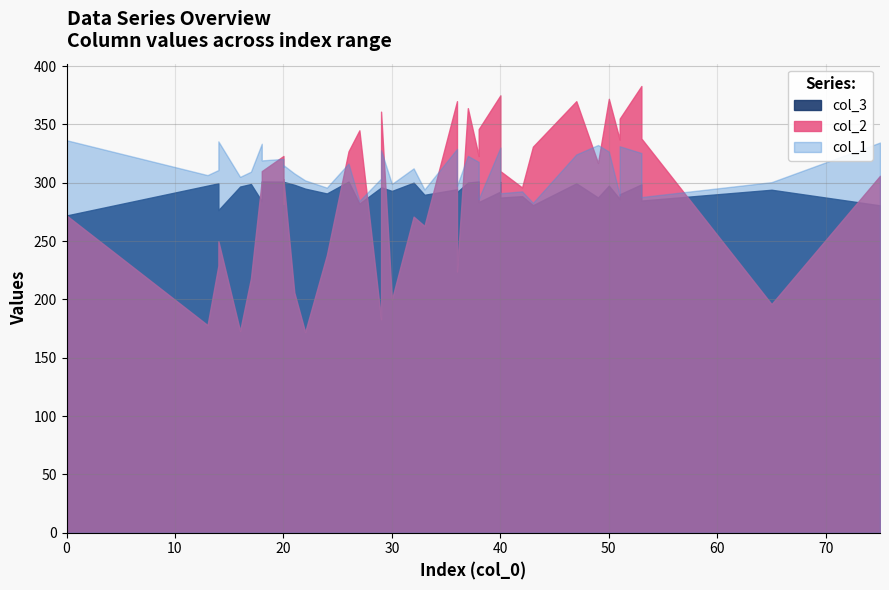

How many lines are shown in the chart?

3